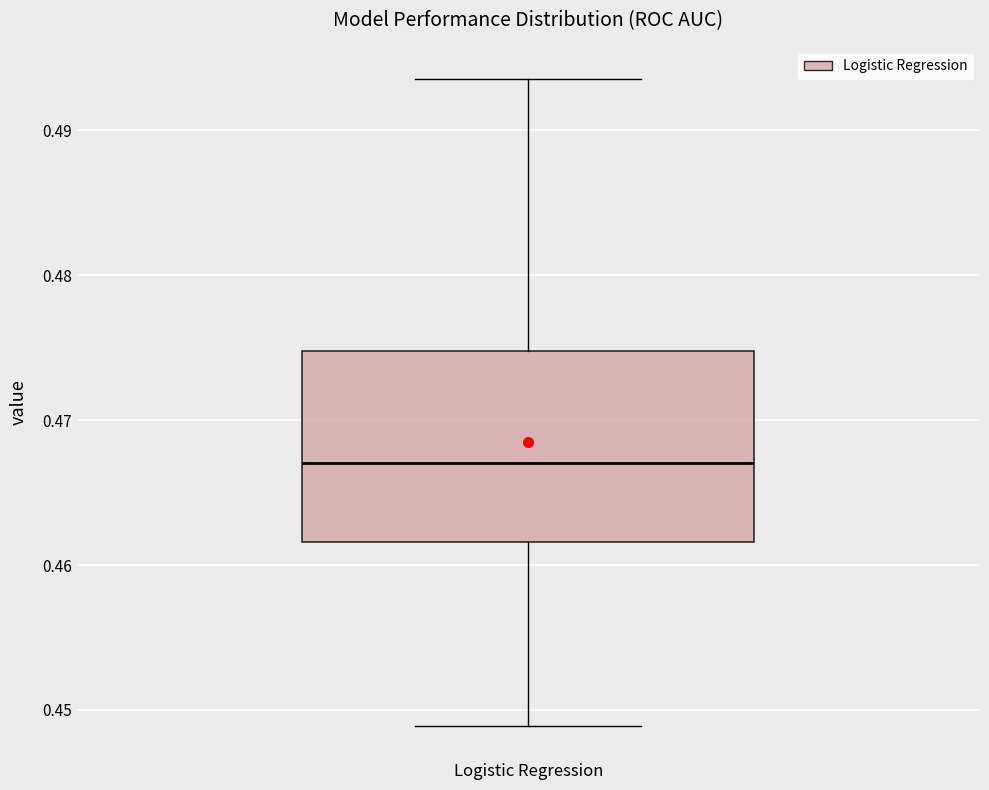

Read this box plot against the y-axis: the position of the median line, the range covered by the box, and the ends of both whiskers. The values are not printed on the chart, so give them approximately, as read against the axis.

median 0.467, box 0.462 to 0.475, whiskers 0.449 to 0.494